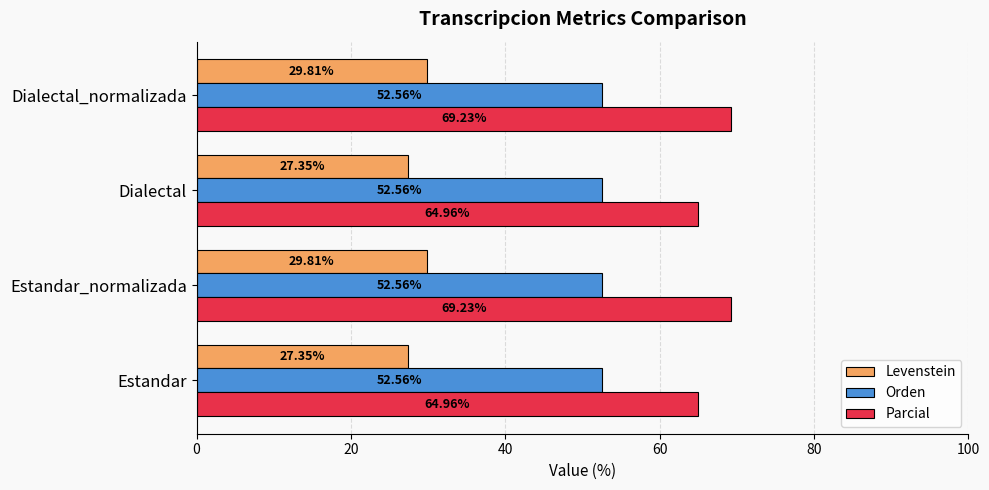

List the series in order of their overall mean, highest first.

Parcial, Orden, Levenstein